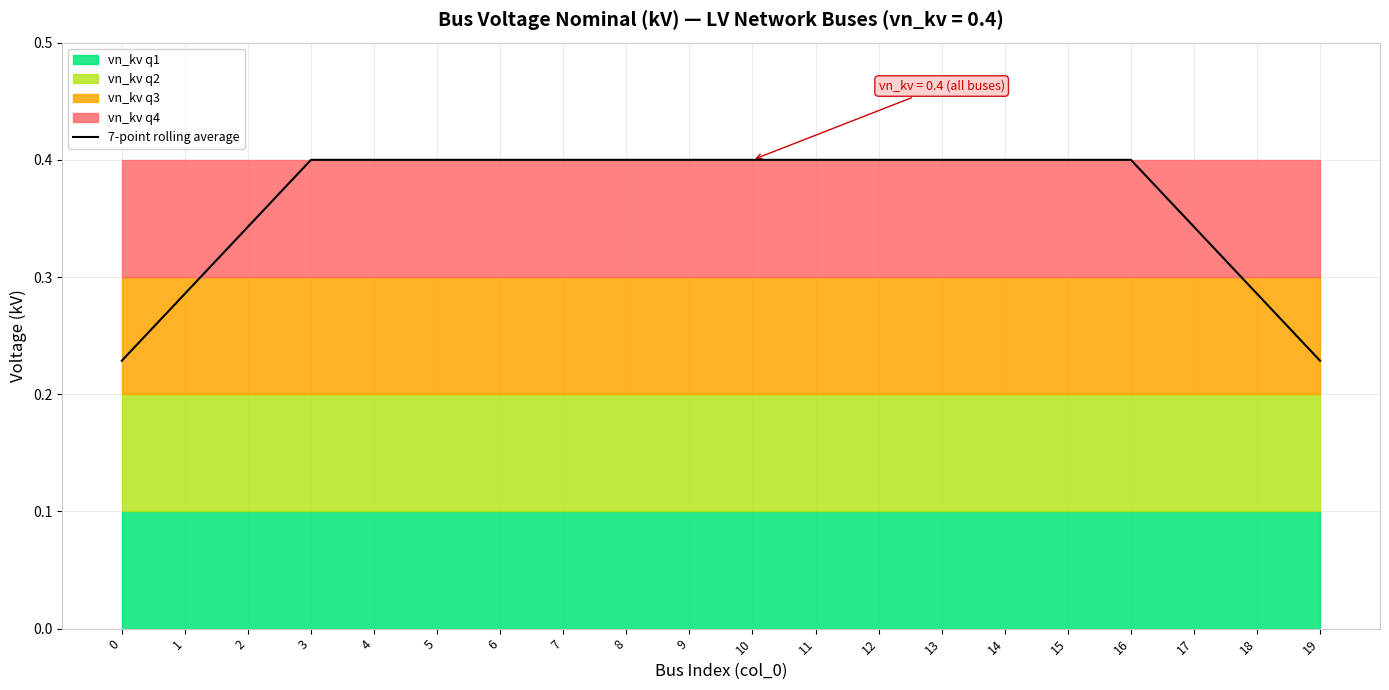

Which label corresponds to the largest value in the chart?

3